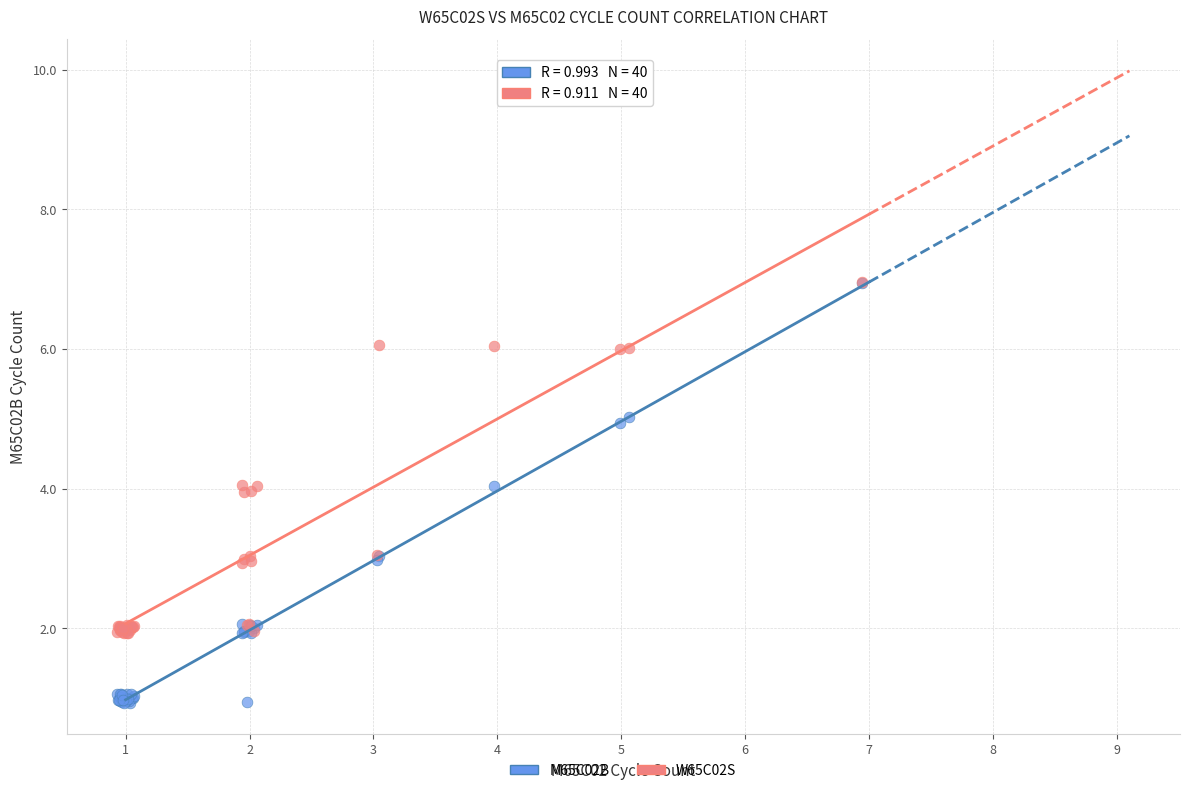

What are all the series names shown in the legend?

M65C02B, W65C02S